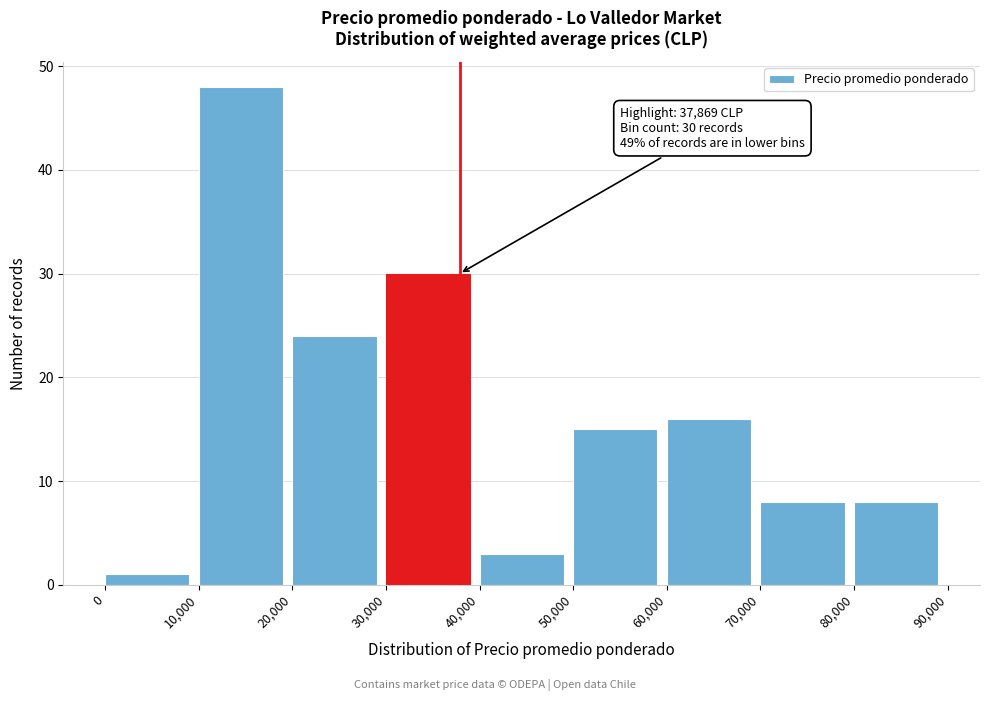

Over which range of the x-axis is the bar tallest?

10,000 to 20,000